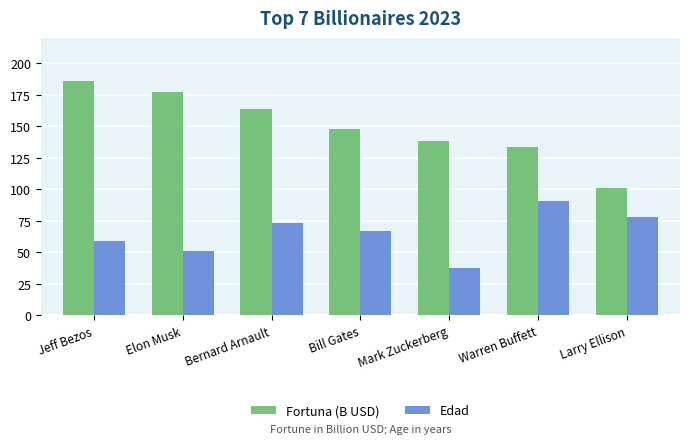

What is the difference between the Fortuna (B USD) values at Elon Musk and Mark Zuckerberg?

39